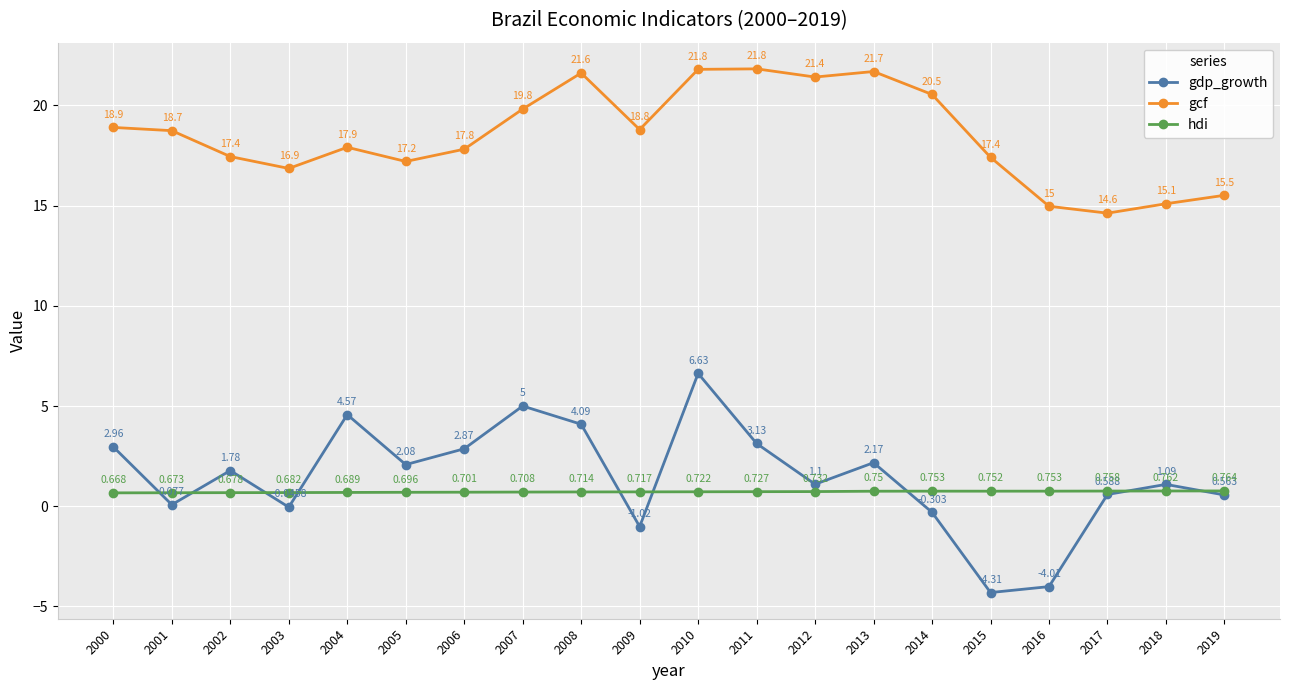

Between 2002 and 2007, which series saw the biggest shift?

gdp_growth